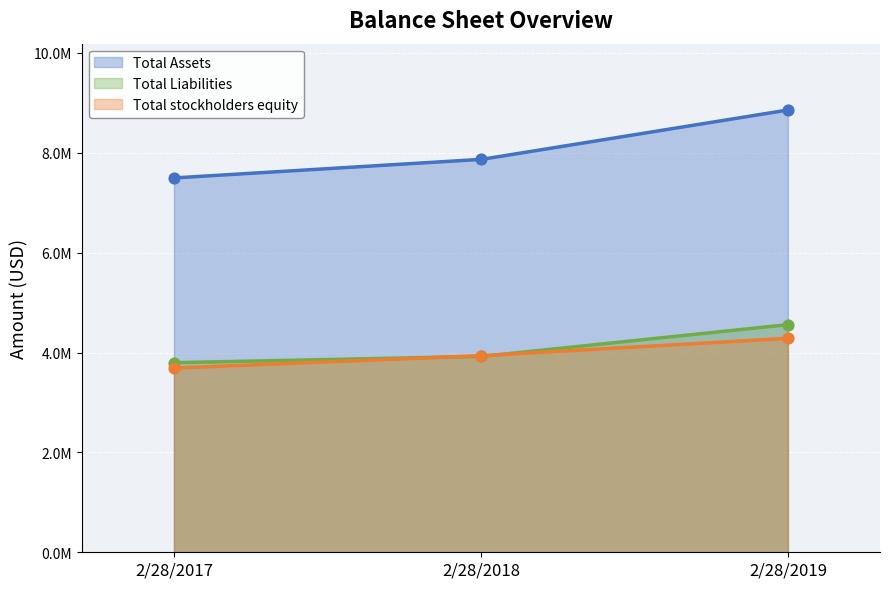

At how many categories does at least one series exceed 8605869?

1